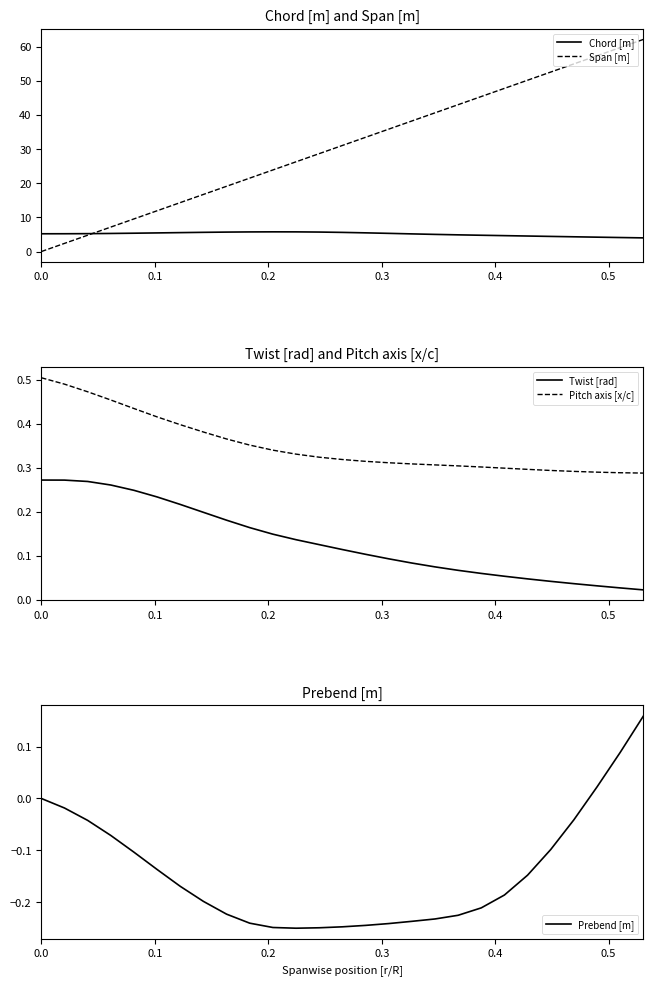

What is the value of the Pitch axis [x/c] point at the 3rd from the left?

0.5